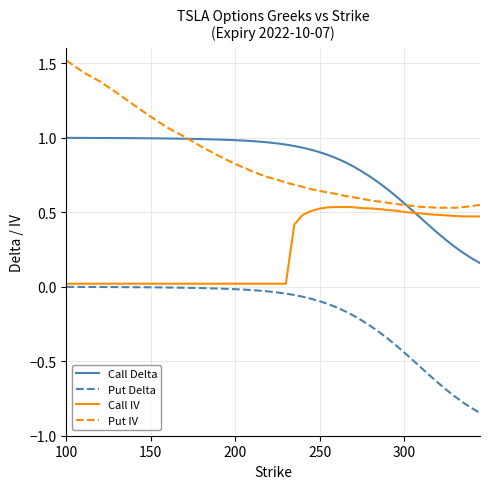

List the series in order of their peak value, lowest first.

Put Delta, Call IV, Call Delta, Put IV